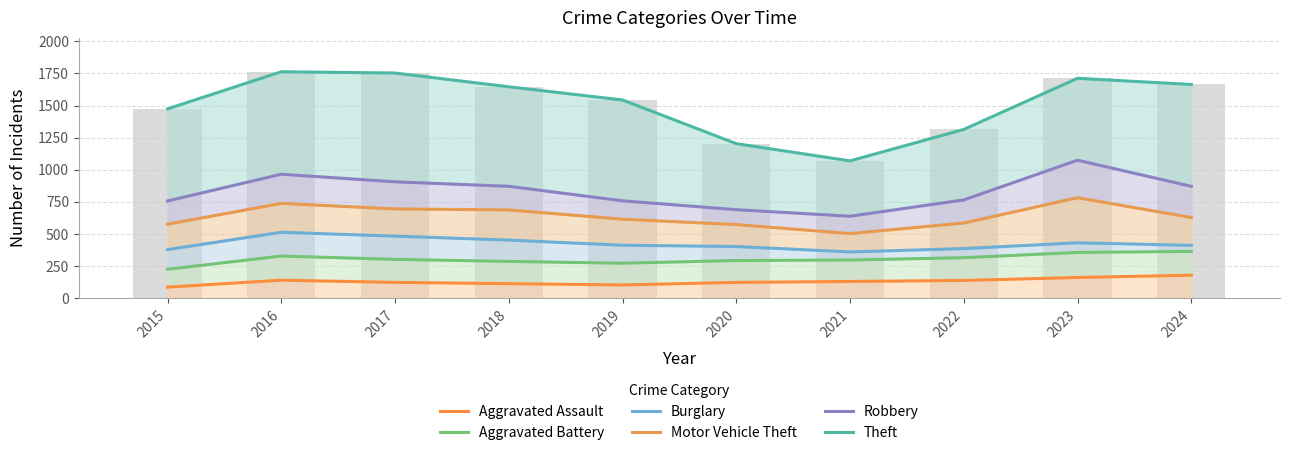

Rank the categories by Aggravated Battery value from highest to lowest.

2024, 2023, 2016, 2022, 2017, 2021, 2020, 2018, 2019, 2015